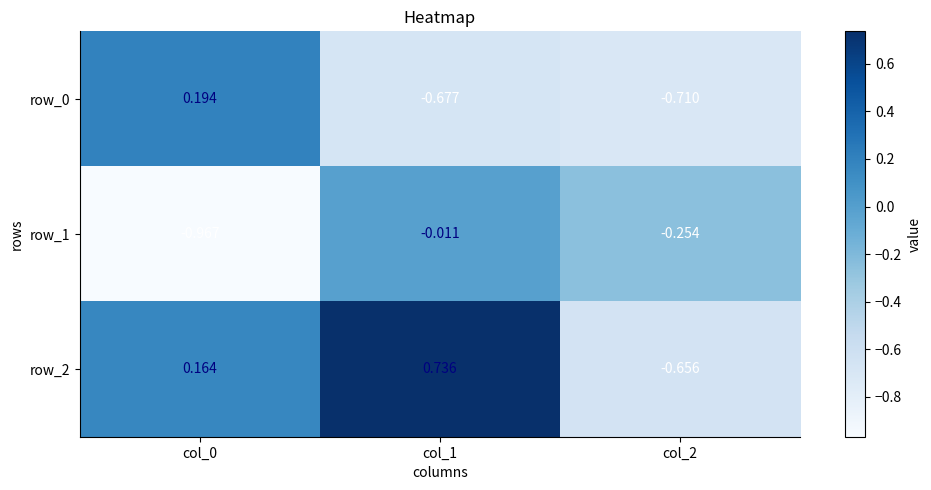

Is the value of row_0 at col_2 greater than the value of row_2 at col_1?

No